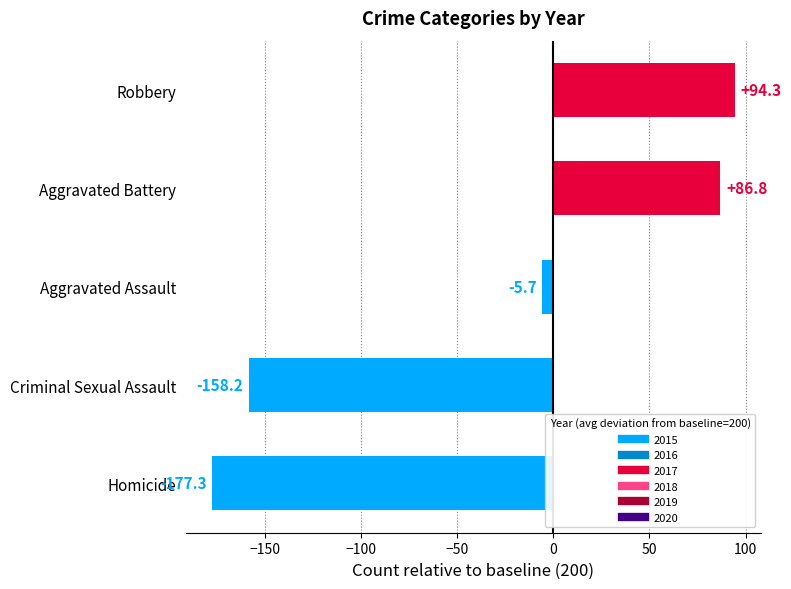

How many positive values are there?

2